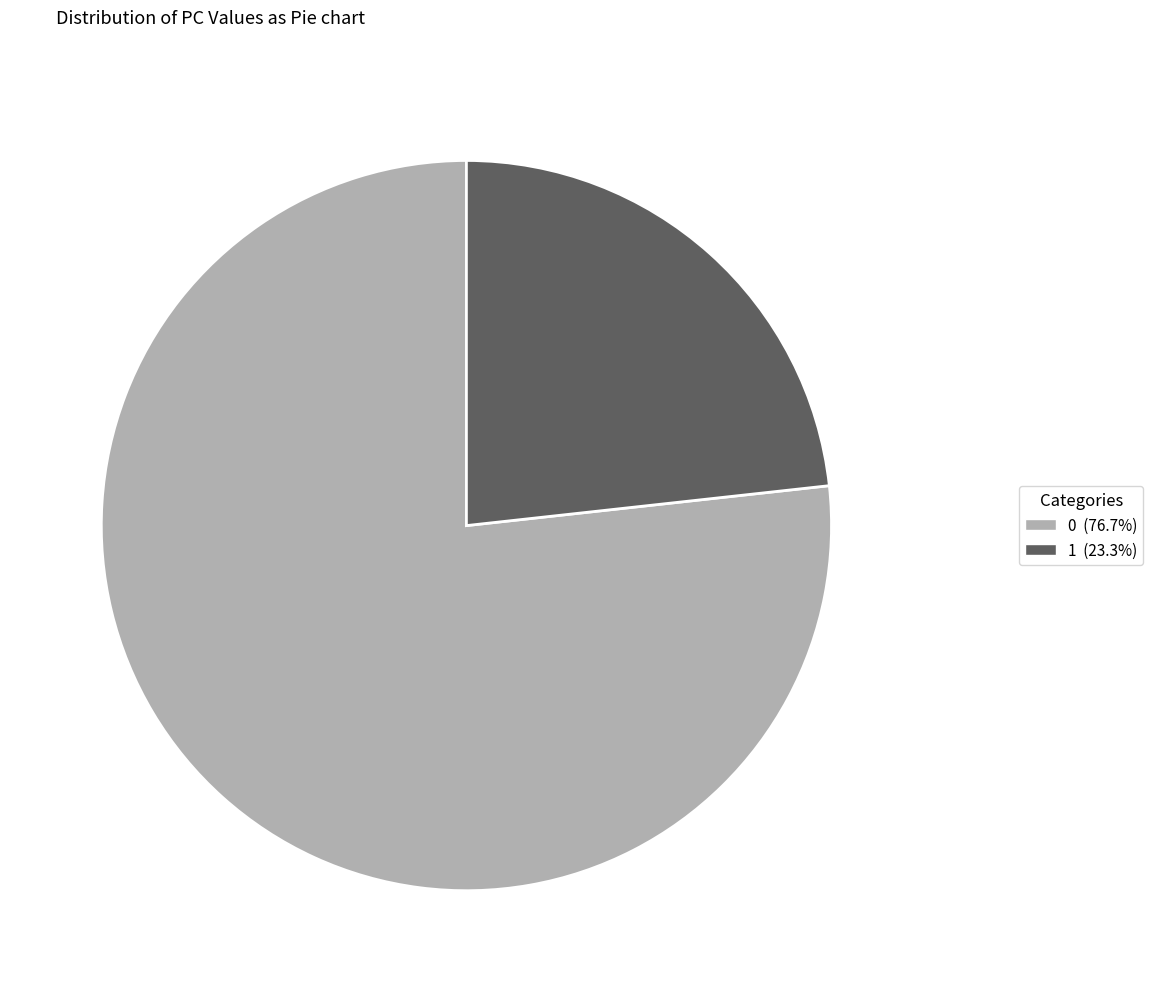

Does any single category account for the majority?

Yes